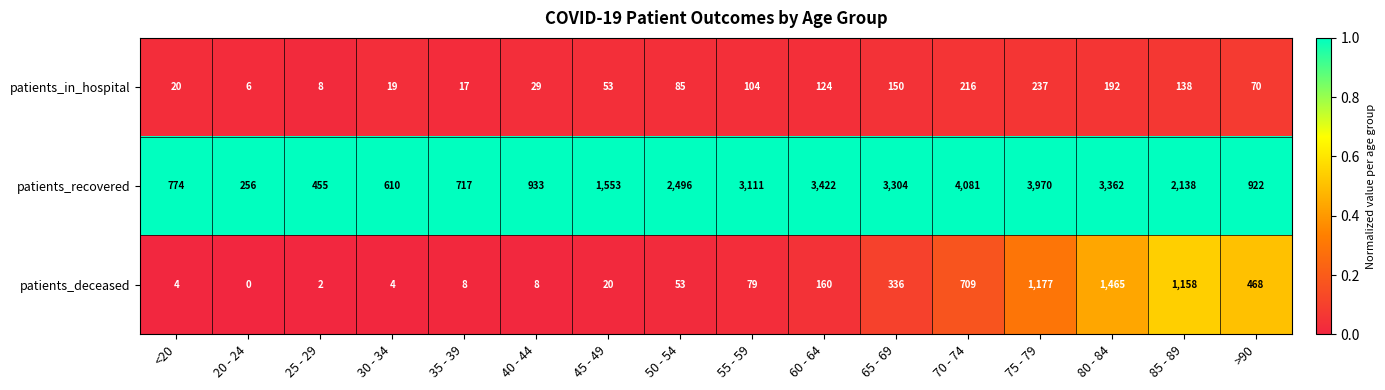

Rank the categories by patients_in_hospital value from highest to lowest.

75 - 79, 70 - 74, 80 - 84, 65 - 69, 85 - 89, 60 - 64, 55 - 59, 50 - 54, >90, 45 - 49, 40 - 44, <20, 30 - 34, 35 - 39, 25 - 29, 20 - 24